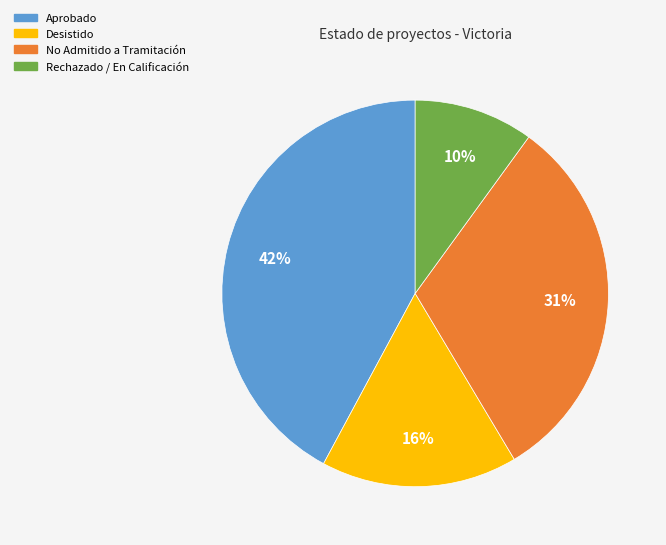

What percentage is the Aprobado slice, to the nearest percent?

42%